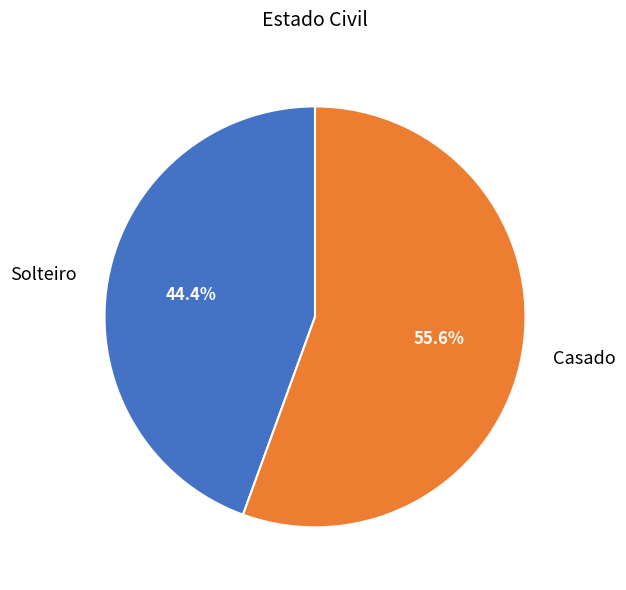

How many segments does this pie chart have?

2